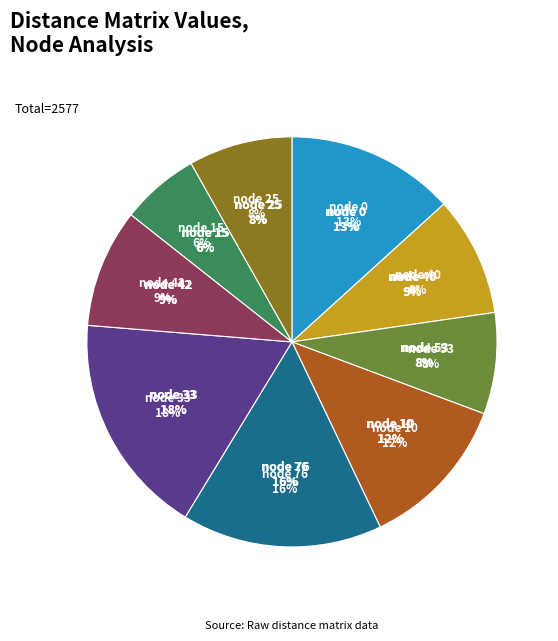

Combined, what portion of the pie is 33 and 0?

30.8%